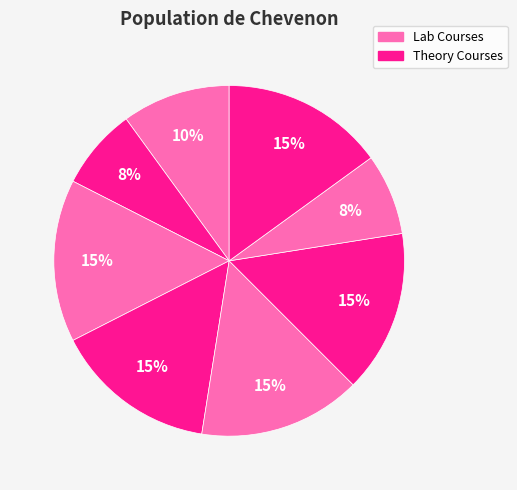

How many segments does this pie chart have?

8